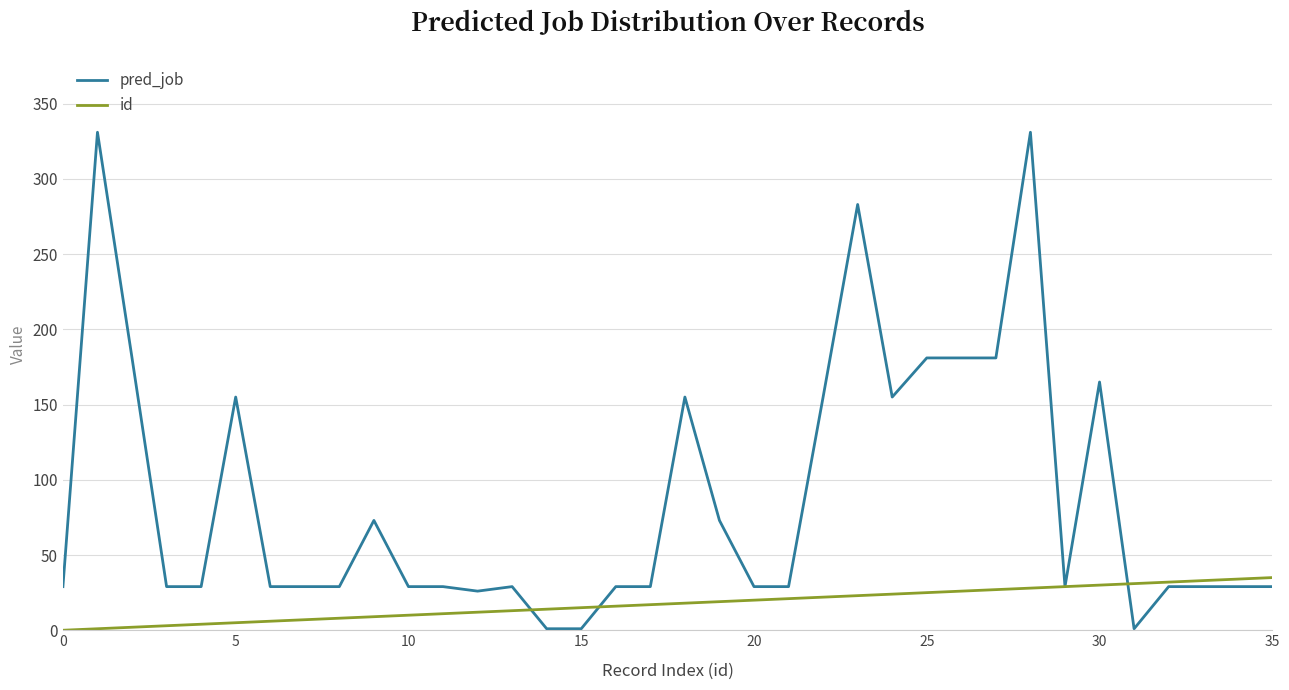

List the series in order of their overall mean, highest first.

pred_job, id